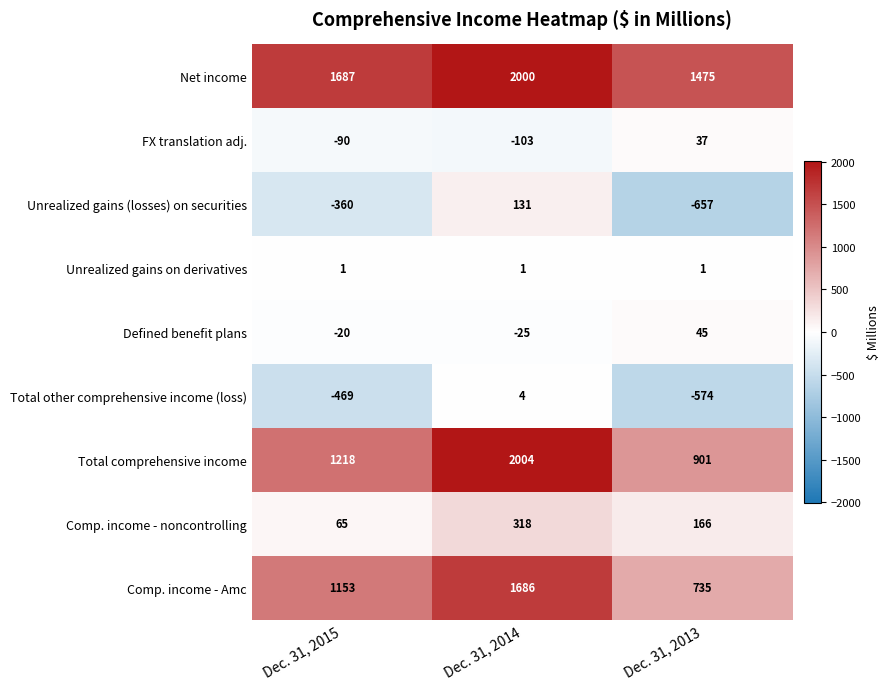

Where is FX translation adj. nearest to the value -33?

Dec. 31, 2015